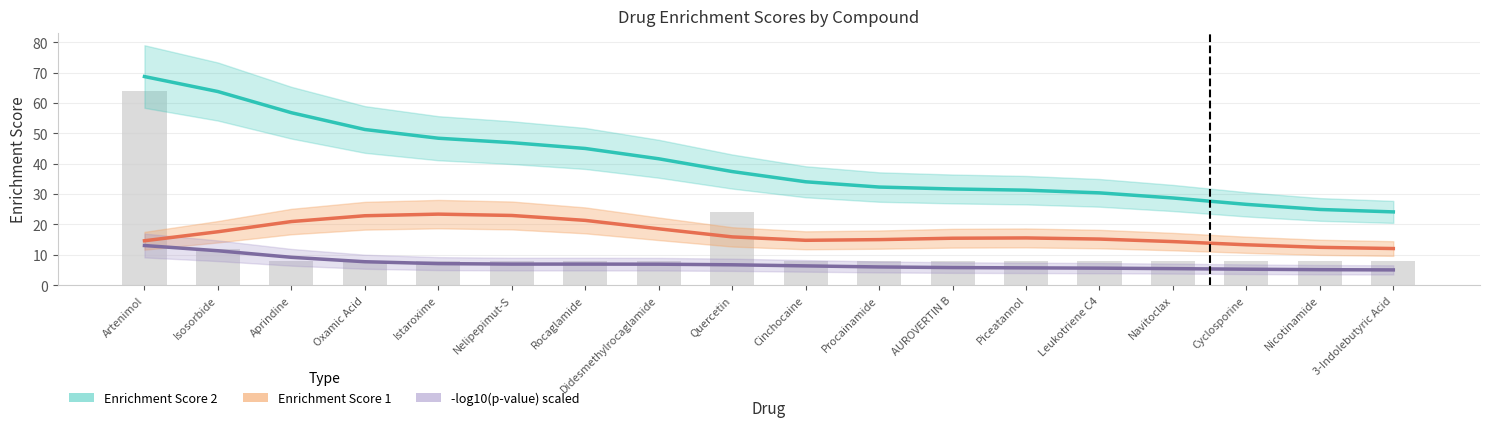

Reading right to left, what are all the values shown in this chart?

Enrichment Score 2: 3-Indolebutyric Acid=24.1	Nicotinamide=24.9	Cyclosporine=26.6	Navitoclax=28.7	Leukotriene C4=30.4	Piceatannol=31.3	AUROVERTIN B=31.7	Procainamide=32.3	Cinchocaine=34.0	Quercetin=37.4	Didesmethylrocaglamide=41.6	Rocaglamide=45.0	Nelipepimut-S=46.9	Istaroxime=48.4	Oxamic Acid=51.3	Aprindine=56.8	Isosorbide=63.8	Artenimol=68.7
Enrichment Score 1: 3-Indolebutyric Acid=12.1	Nicotinamide=12.5	Cyclosporine=13.3	Navitoclax=14.4	Leukotriene C4=15.2	Piceatannol=15.6	AUROVERTIN B=15.5	Procainamide=15.0	Cinchocaine=14.8	Quercetin=15.9	Didesmethylrocaglamide=18.6	Rocaglamide=21.3	Nelipepimut-S=23.0	Istaroxime=23.4	Oxamic Acid=22.9	Aprindine=21.0	Isosorbide=17.6	Artenimol=14.6
-log10(p-value) scaled: 3-Indolebutyric Acid=5.0	Nicotinamide=5.1	Cyclosporine=5.3	Navitoclax=5.5	Leukotriene C4=5.6	Piceatannol=5.7	AUROVERTIN B=5.8	Procainamide=6.0	Cinchocaine=6.4	Quercetin=6.7	Didesmethylrocaglamide=6.9	Rocaglamide=6.9	Nelipepimut-S=6.9	Istaroxime=7.1	Oxamic Acid=7.7	Aprindine=9.2	Isosorbide=11.3	Artenimol=13.1